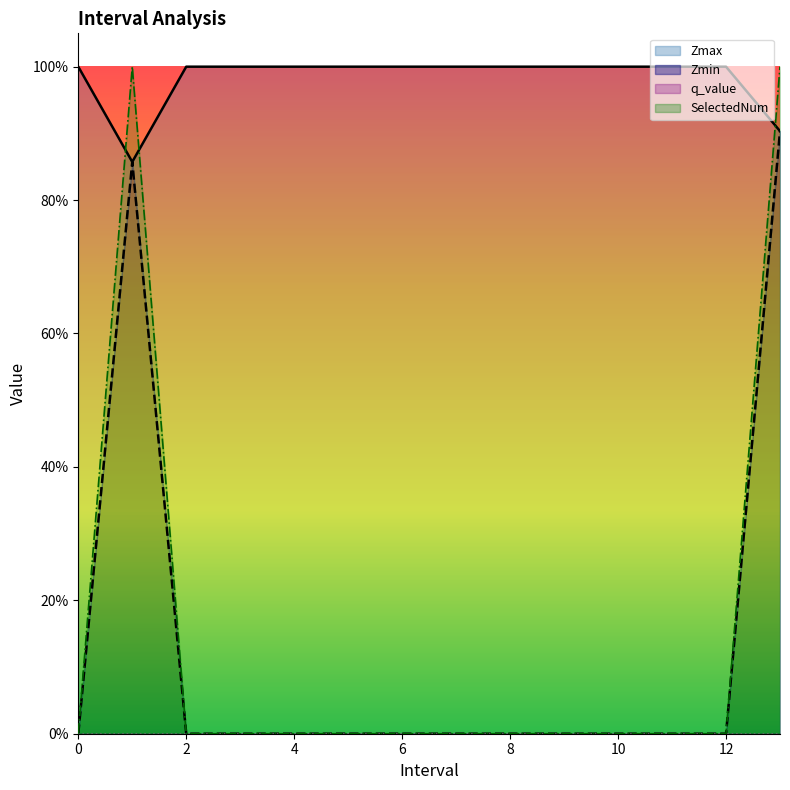

Reading left to right, what are all the values shown in this chart?

Zmax: 1.0	0.9	1.0	1.0	1.0	1.0	1.0	1.0	1.0	1.0	1.0	1.0	1.0	0.9
Zmin: 0.0	0.9	0.0	0.0	0.0	0.0	0.0	0.0	0.0	0.0	0.0	0.0	0.0	0.9
SelectedNum: 0.0	1.0	0.0	0.0	0.0	0.0	0.0	0.0	0.0	0.0	0.0	0.0	0.0	1.0